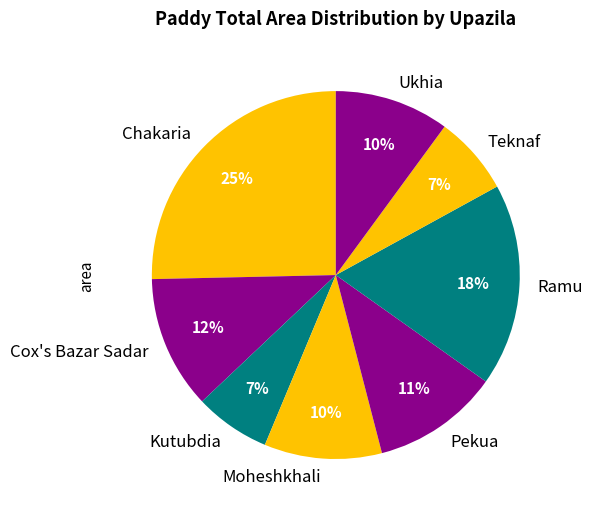

What is the ratio of the value at Teknaf to the value at Ramu?

0.4